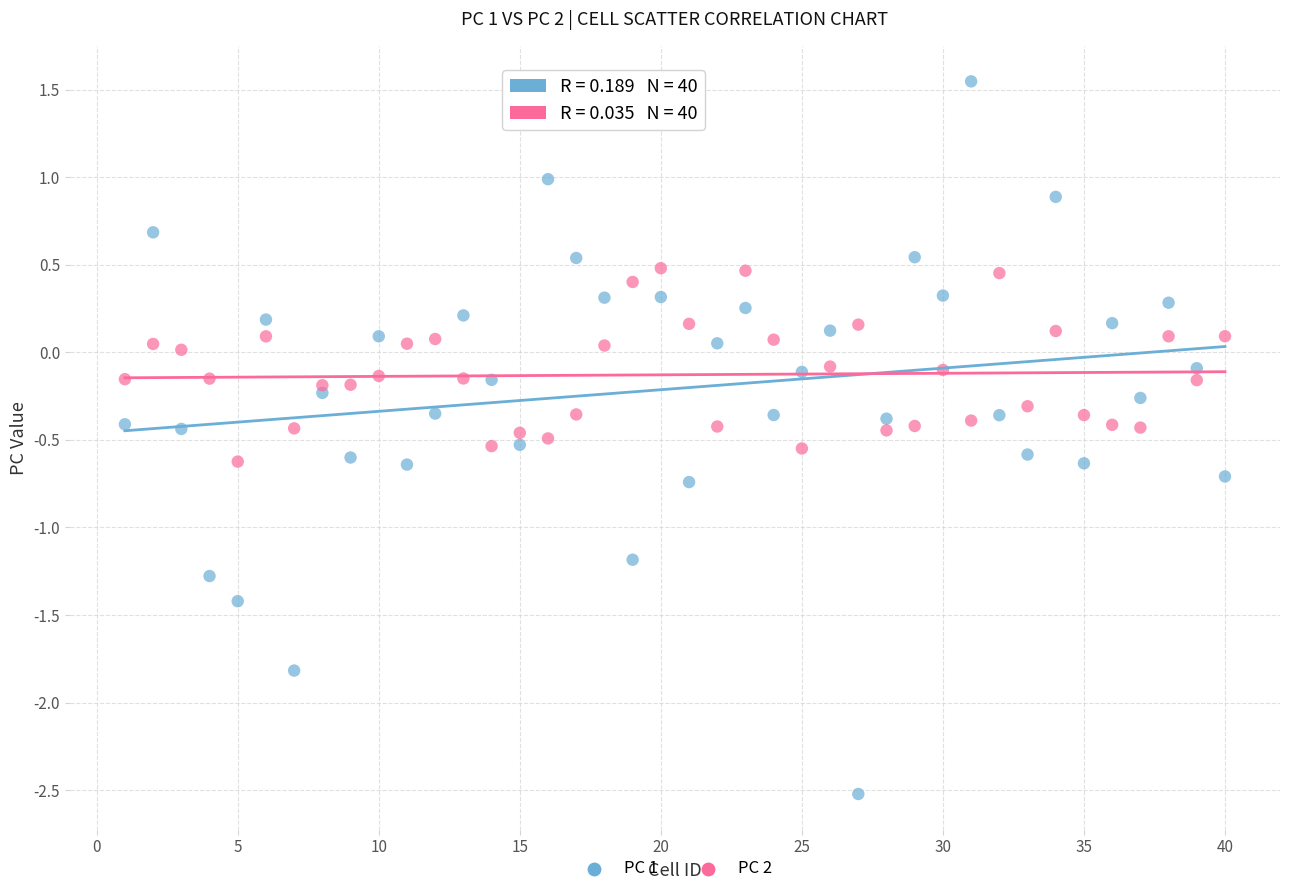

Which series has the largest Y range (max minus min)?

PC 1